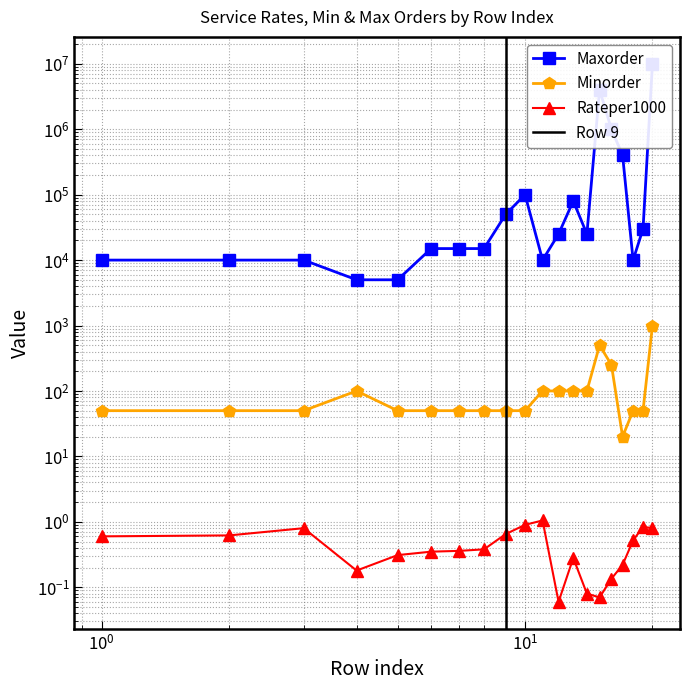

How many series are shown in this chart?

3